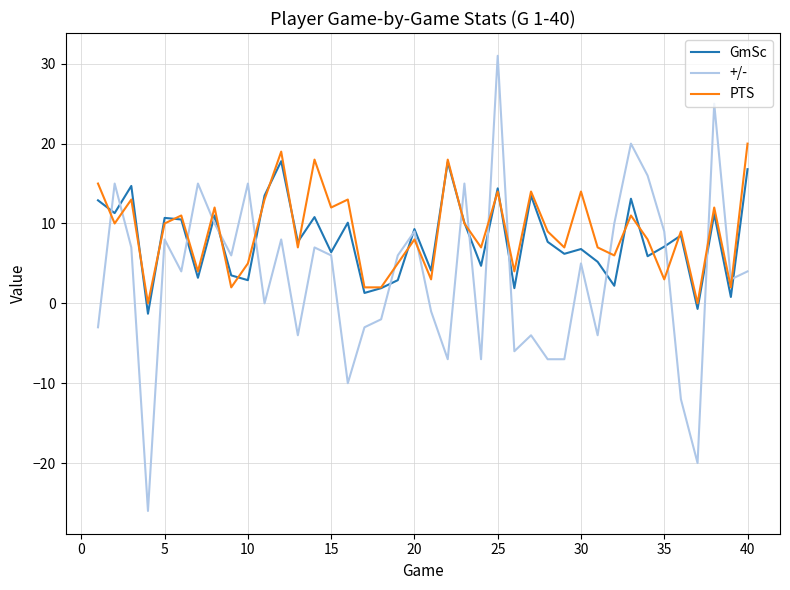

List the series in order of their peak value, lowest first.

GmSc, PTS, +/-